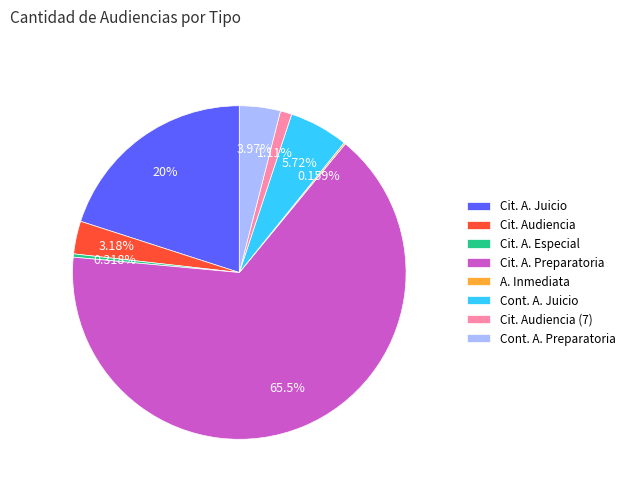

What is the largest slice in the pie chart?

Cit. A. Preparatoria